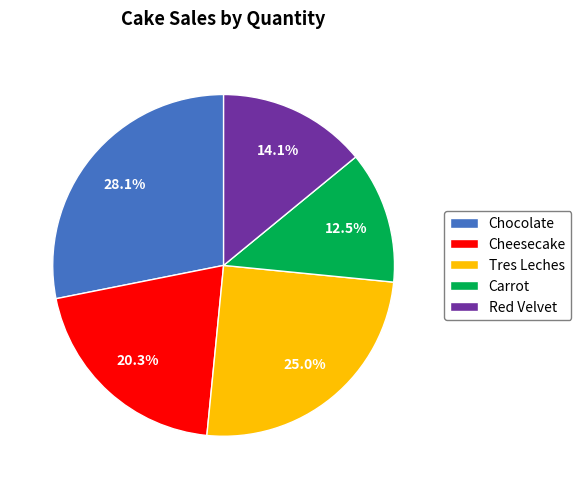

To the nearest percent, what is the difference between the largest and smallest slice percentages?

16%